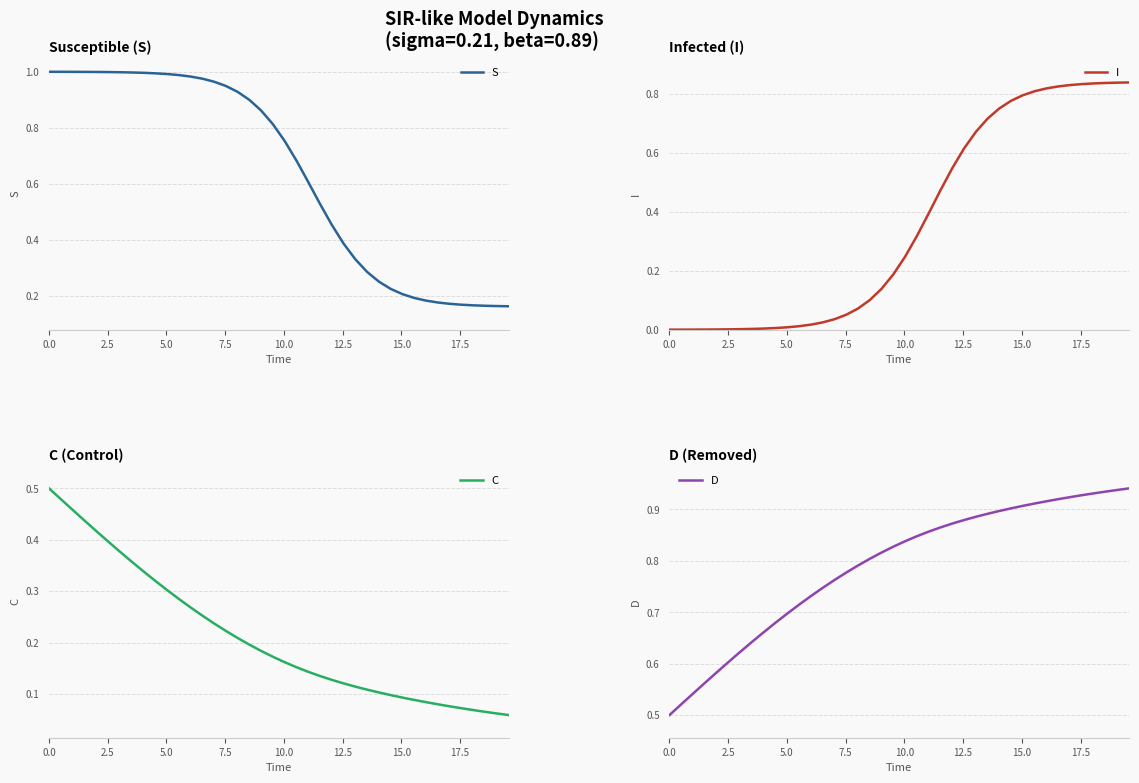

Does the chart display data point markers on the line(s)?

No